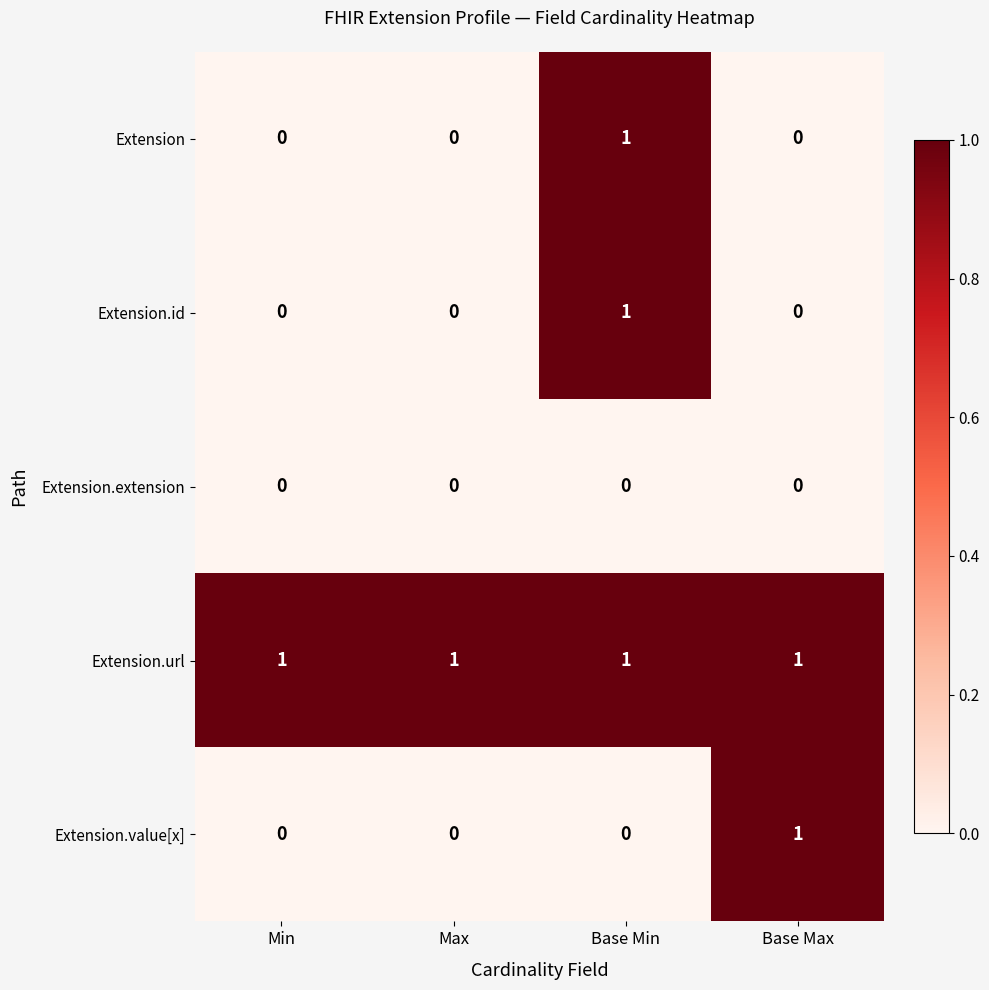

Which category has the highest value in the Extension series?

Base Min